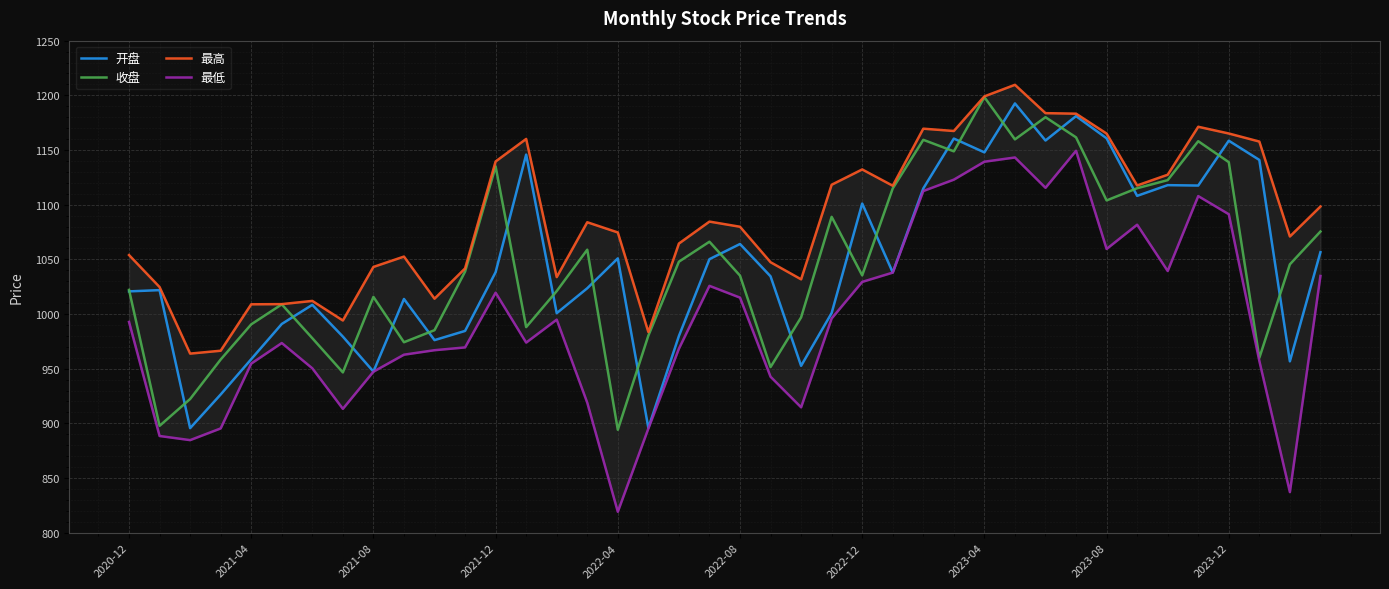

Rank the series by their maximum value, from lowest to highest.

最低, 开盘, 收盘, 最高